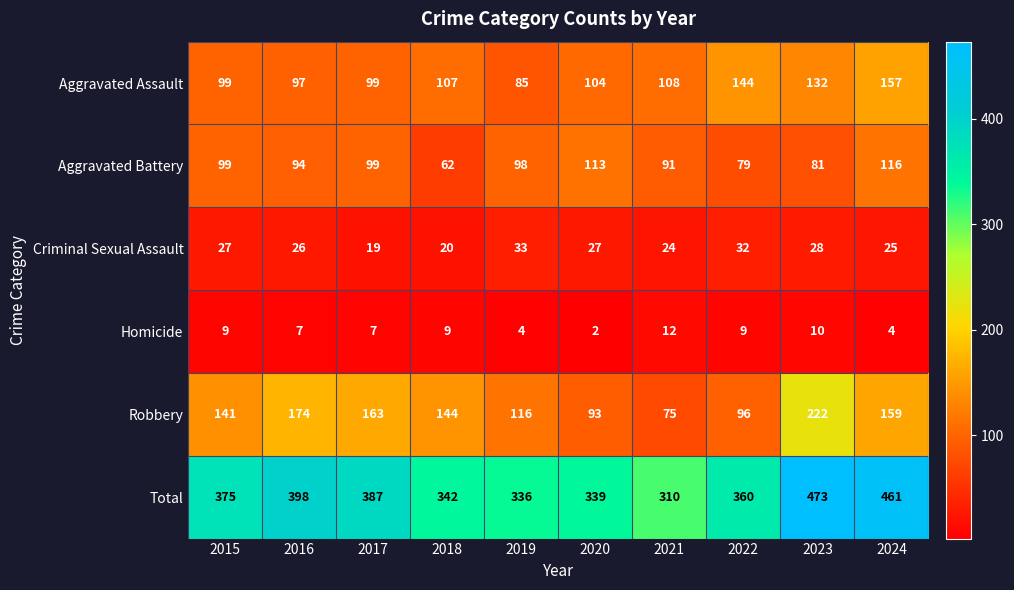

Which label corresponds to the largest value in the chart?

2023